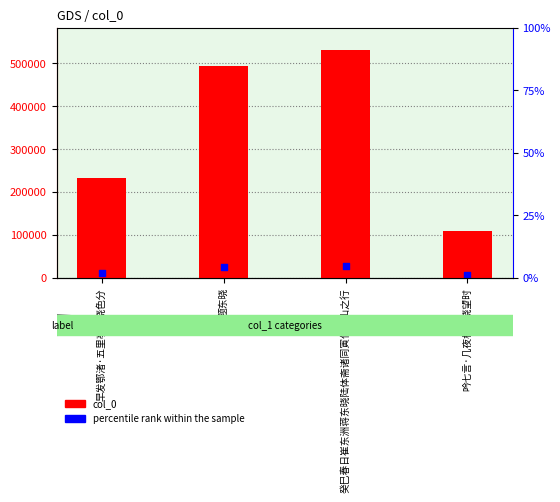

What is the total value across all series at 题东晓?

518388.2